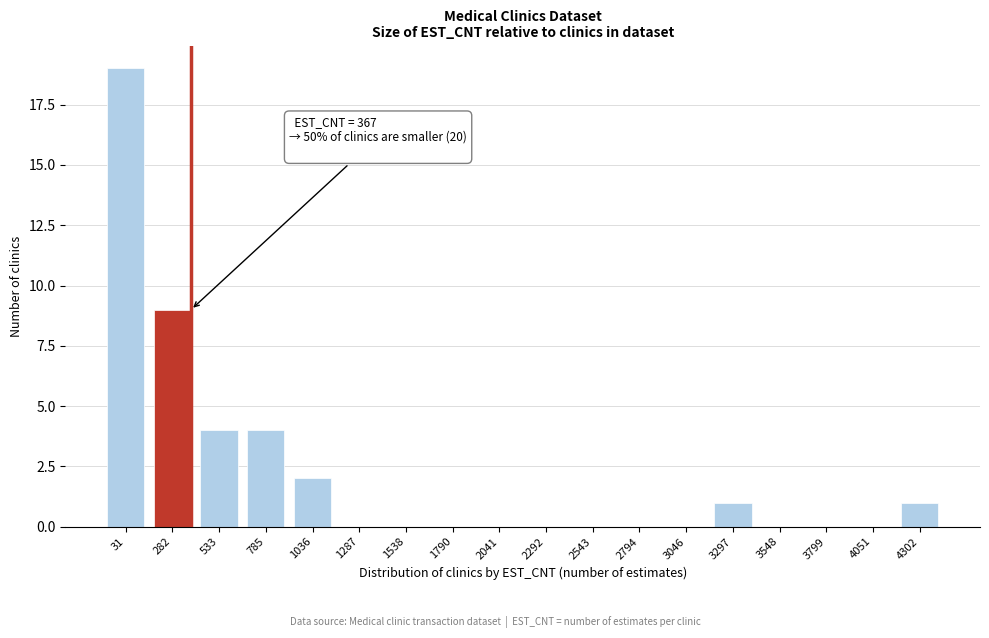

Reading right to left, what are all the values shown in this chart?

4302=1	4051=0	3799=0	3548=0	3297=1	3046=0	2794=0	2543=0	2292=0	2041=0	1790=0	1538=0	1287=0	1036=2	785=4	533=4	282=9	31=19